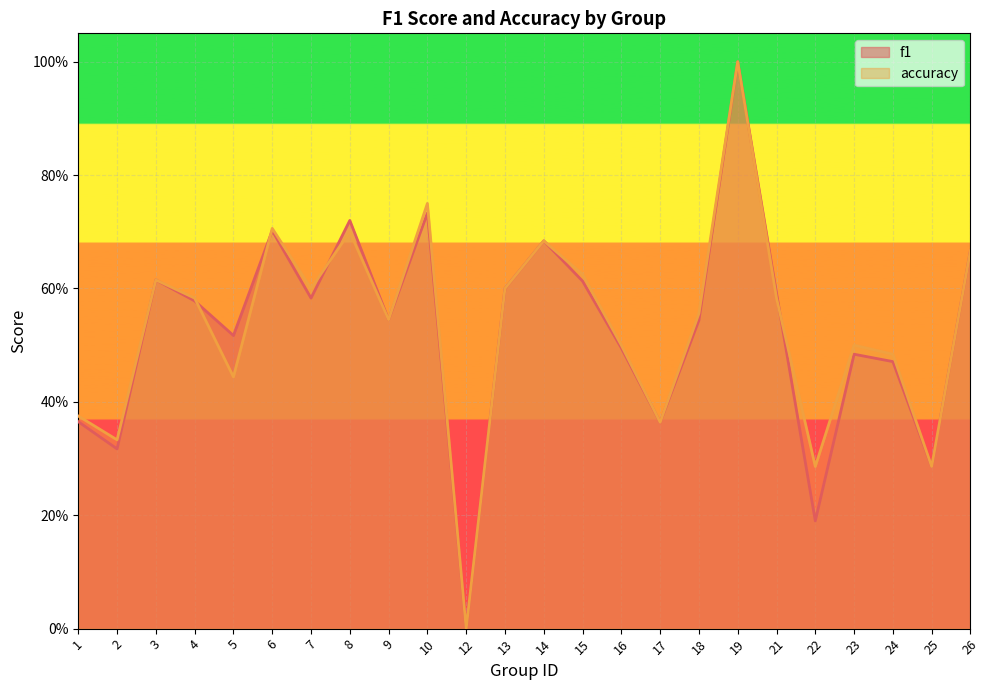

How many categories are shown in the chart?

24